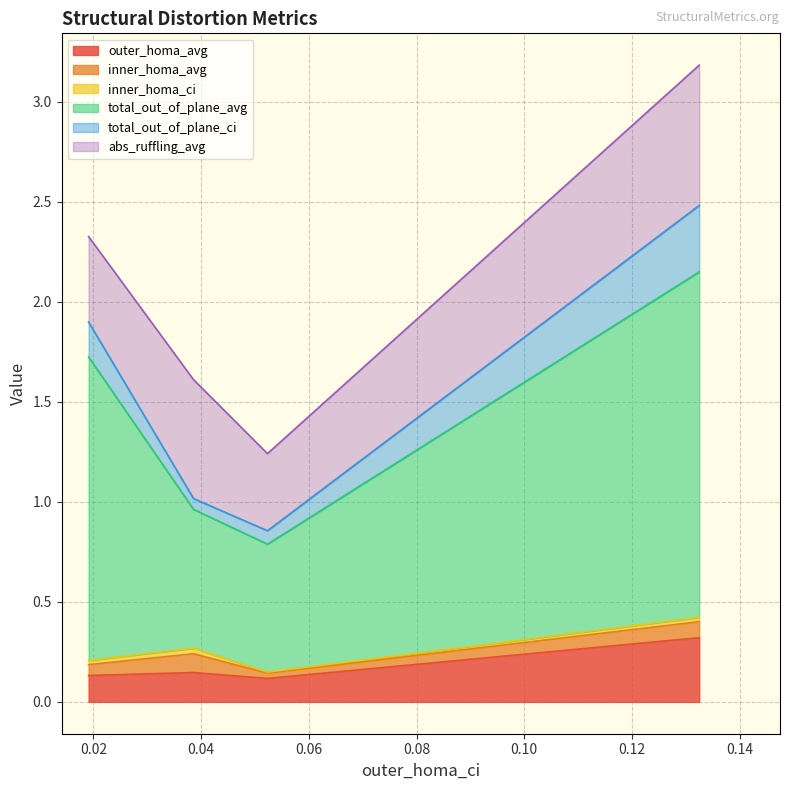

Rank the series by their maximum value, from lowest to highest.

inner_homa_ci, inner_homa_avg, outer_homa_avg, total_out_of_plane_ci, abs_ruffling_avg, total_out_of_plane_avg